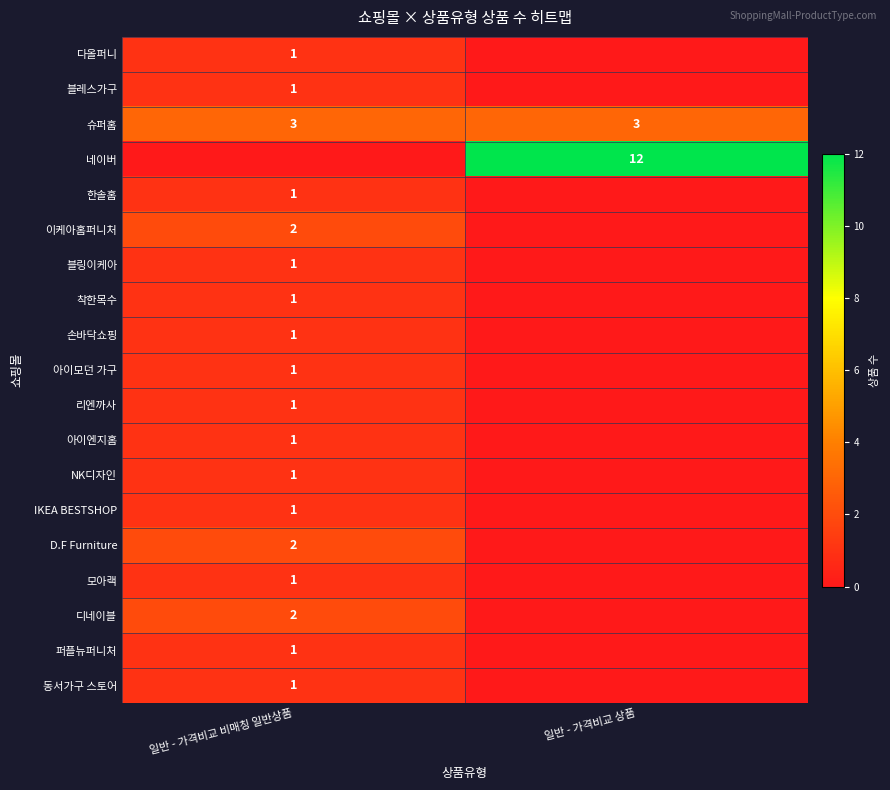

Is it true that 리엔까사 equals 1 at 일반 - 가격비교 비매칭 일반상품?

True